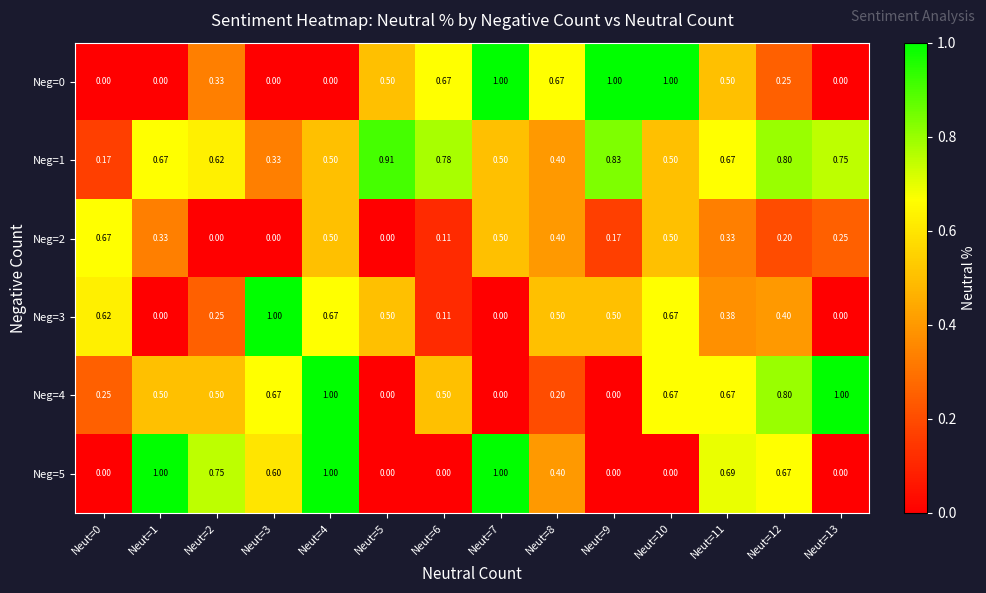

How many distinct data groups are displayed?

6